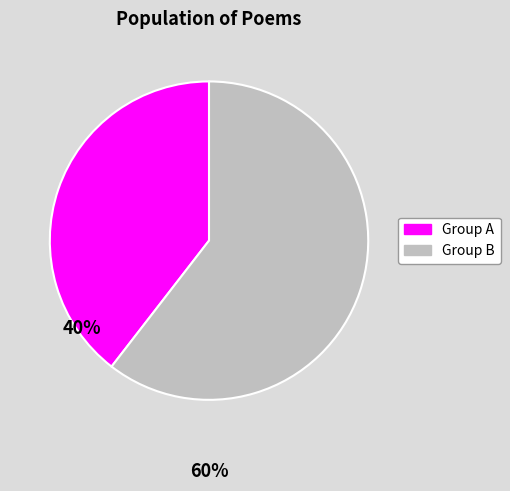

Is there a majority slice in this chart?

Yes